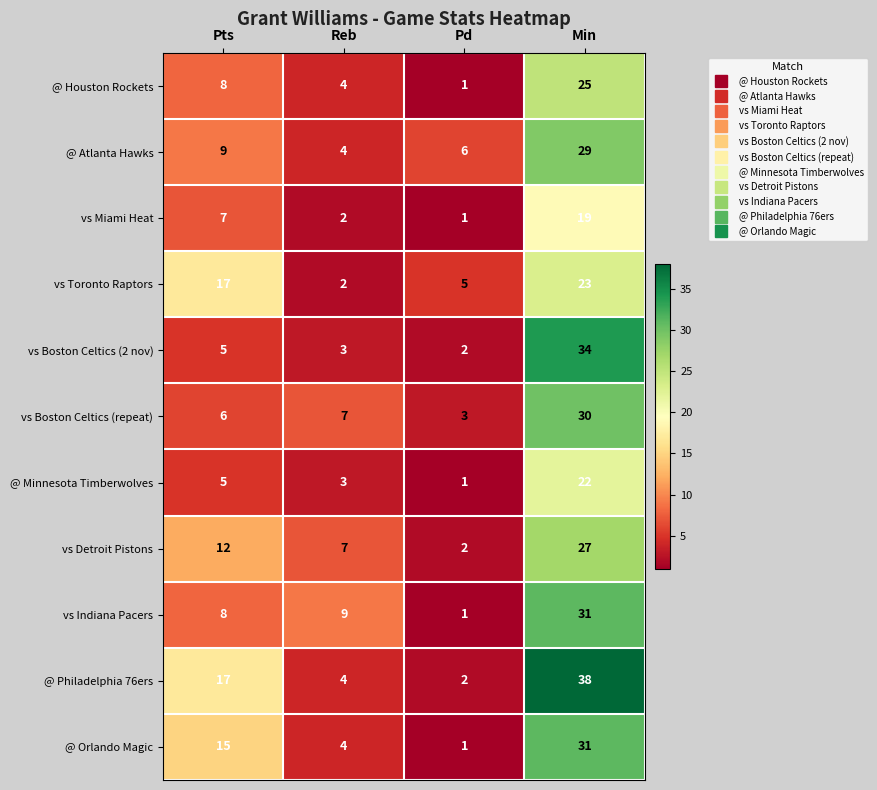

How many distinct data groups are displayed?

11